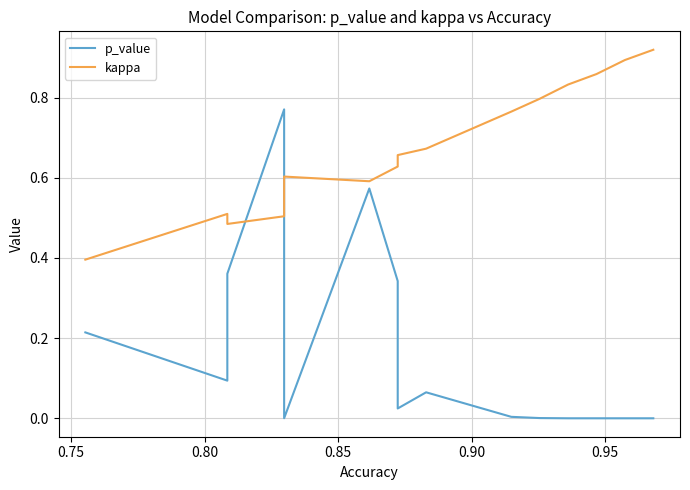

How many intersections are there between p_value and kappa?

2